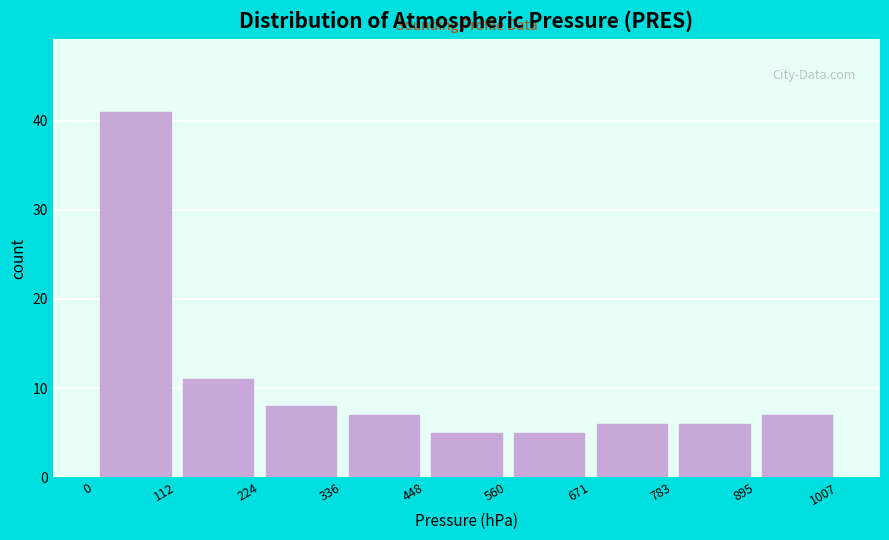

Reading left to right, transcribe this chart: for each bar, give the range it covers on the x-axis and its height. The values are not printed on the chart, so give them approximately, as read against the axis.

0 to 112: 41
112 to 224: 11
224 to 336: 8
336 to 448: 7
448 to 560: 5
560 to 671: 5
671 to 783: 6
783 to 895: 6
895 to 1007: 7